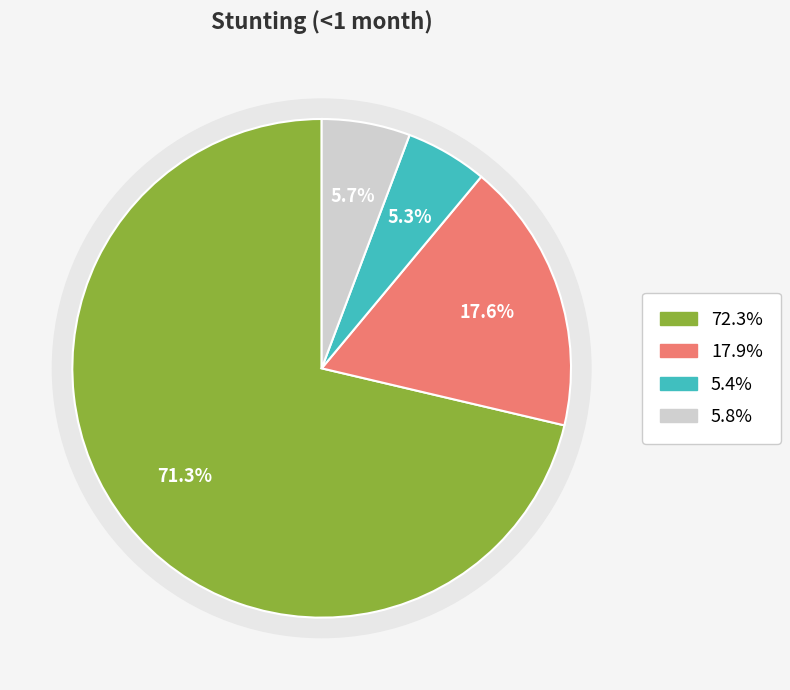

How many segments does this pie chart have?

4